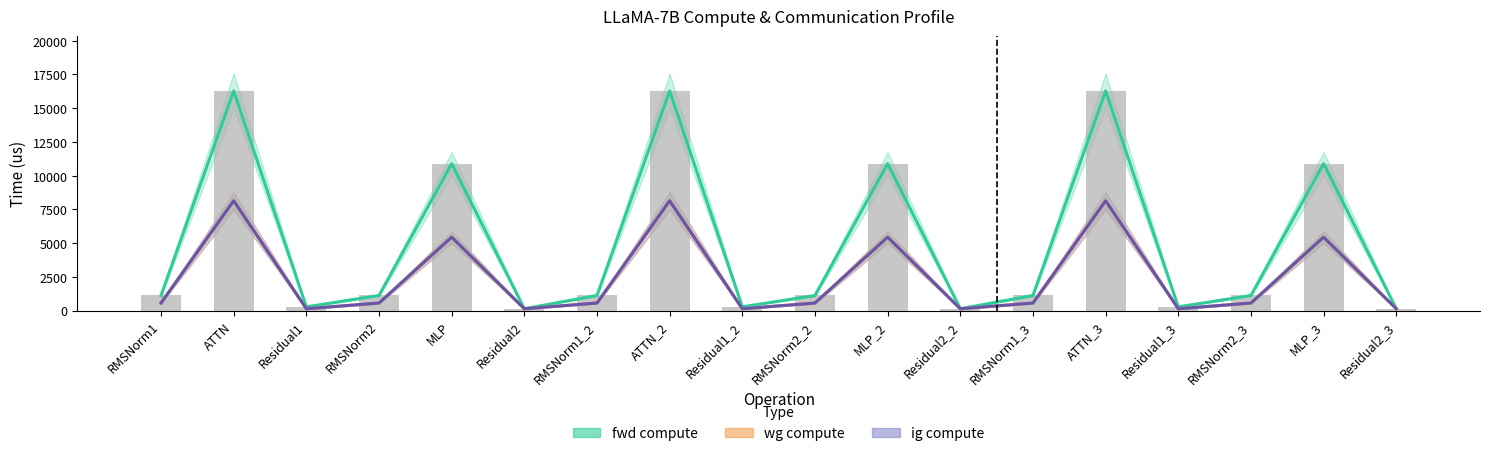

How many categories are shown in the chart?

18